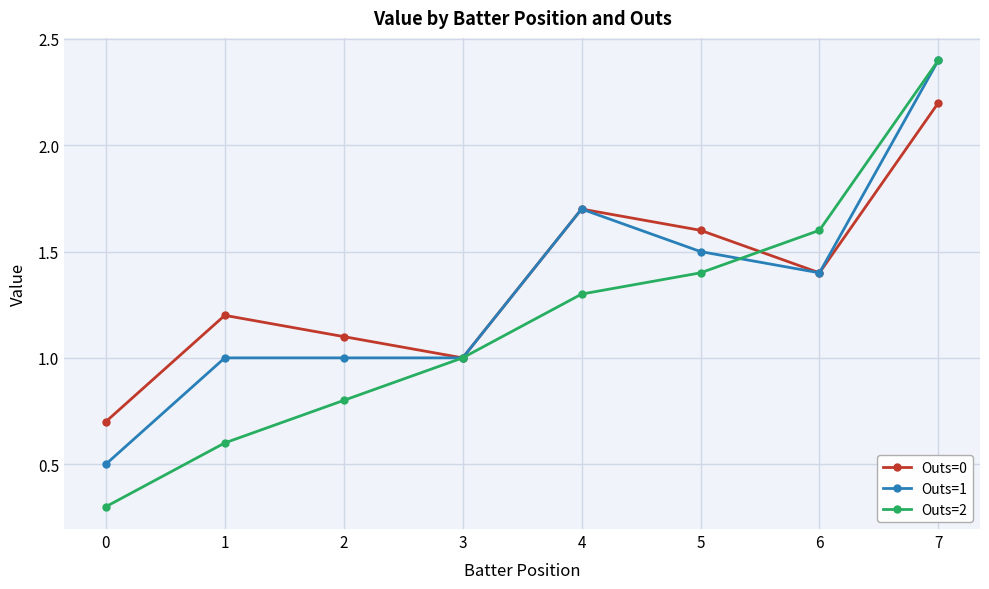

Is the value of Outs=1 at 4 greater than the value of Outs=2 at 7?

No